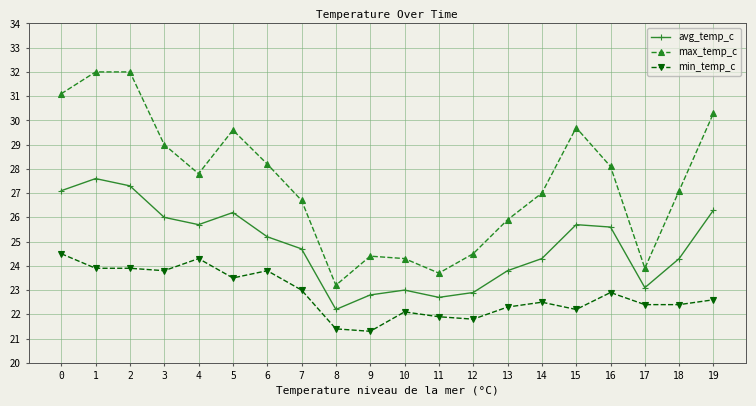

Is this an area chart (filled region under the line)?

No